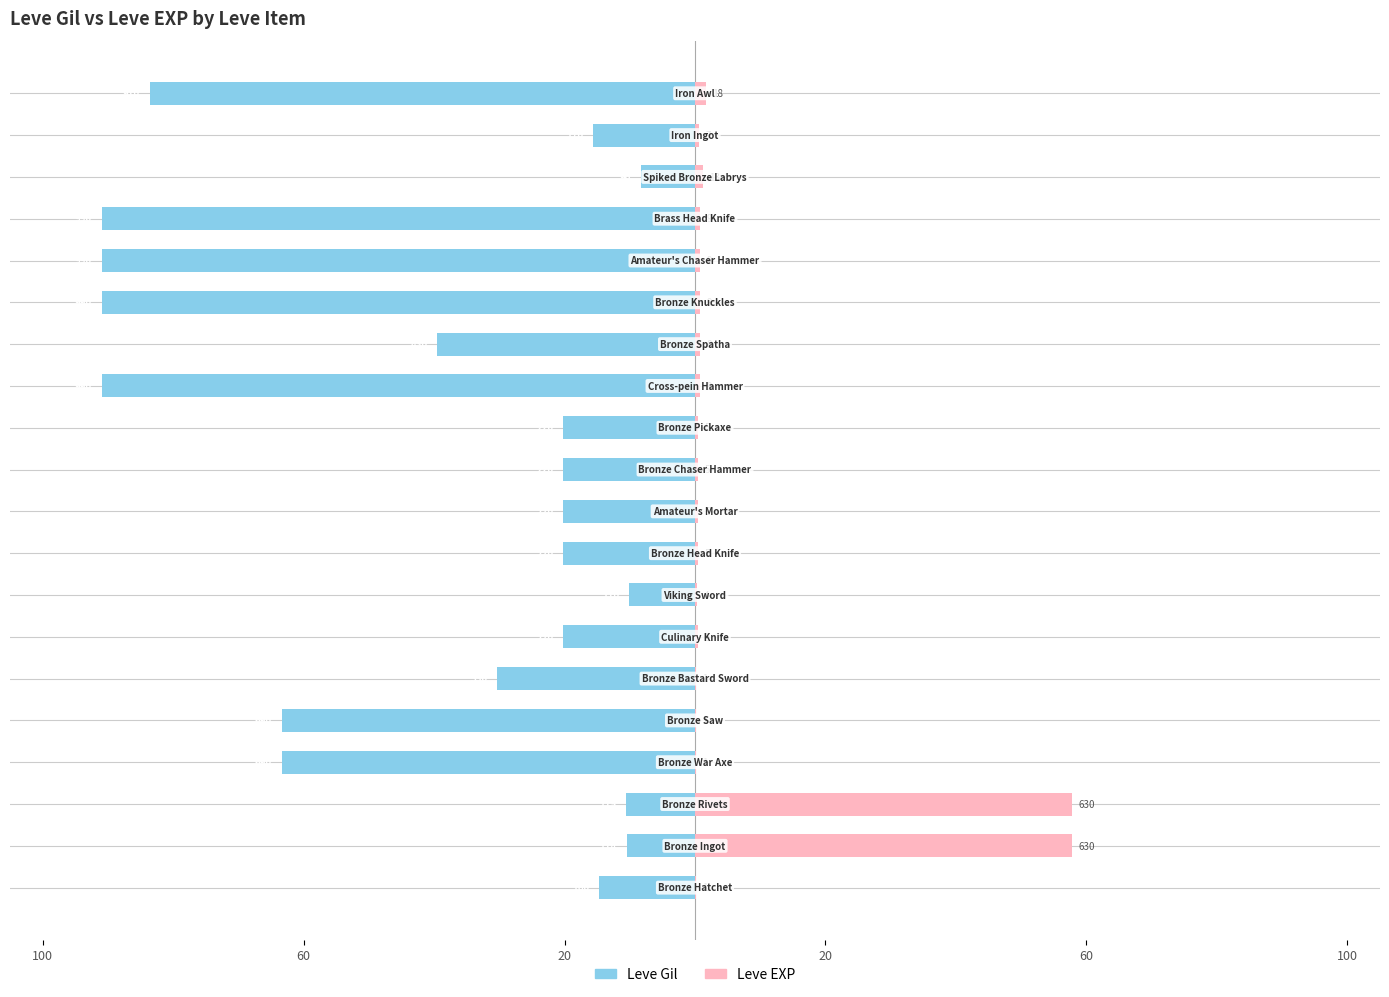

Which series has the largest total across all categories?

Leve EXP